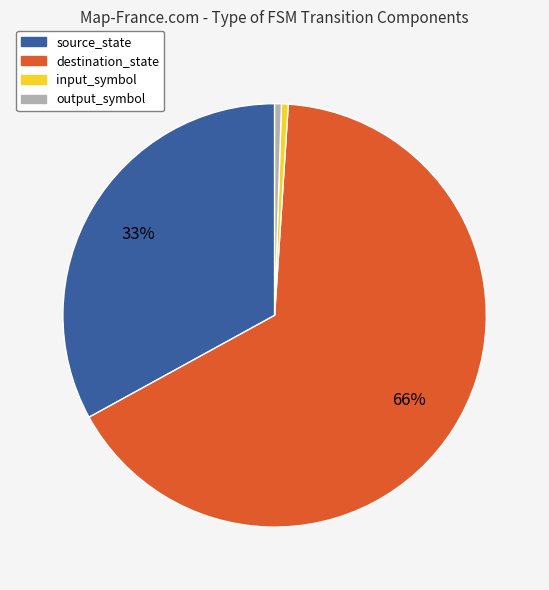

Between output_symbol and source_state, which is larger?

source_state